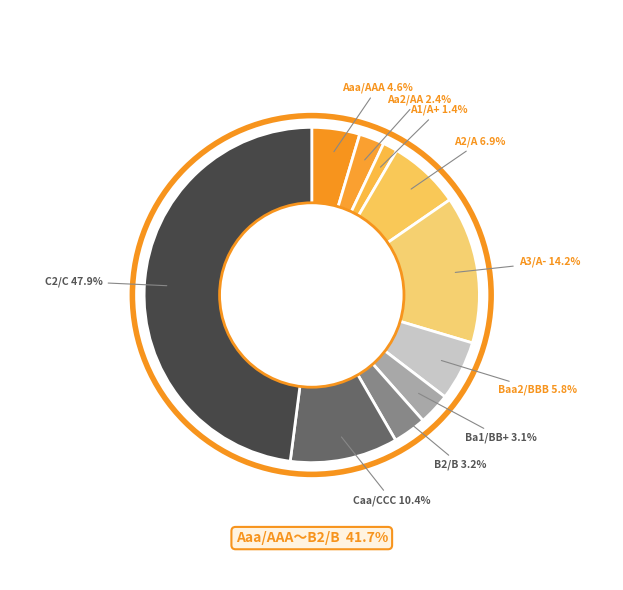

How many slices are in this pie chart?

10